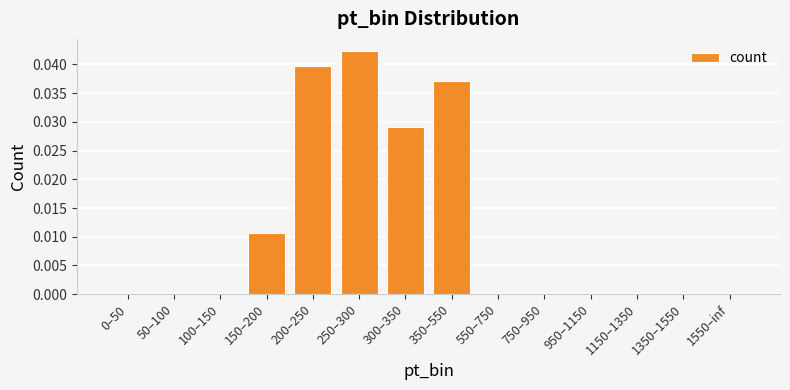

Are the bars horizontal?

No